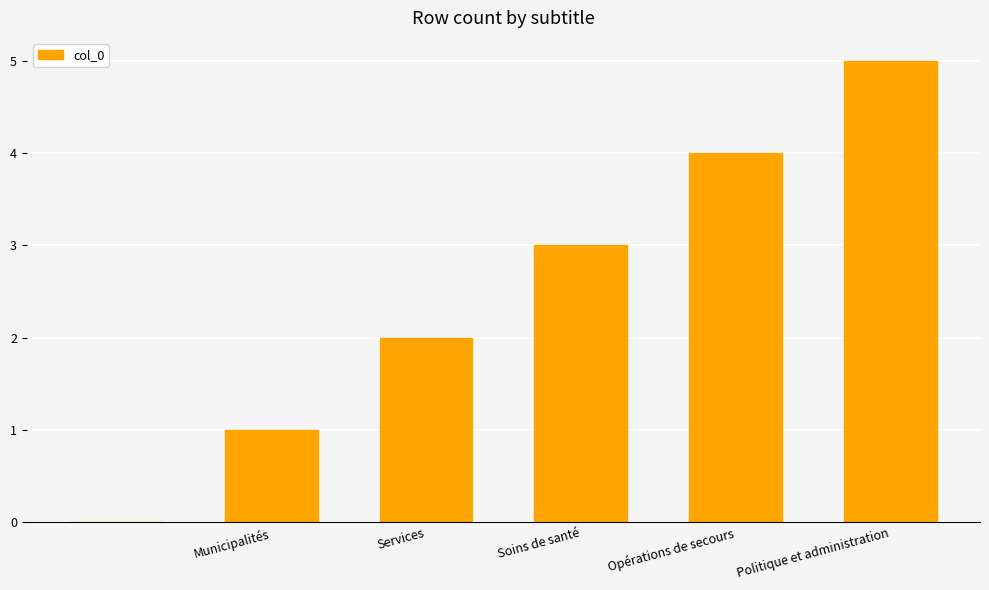

What is the sum of all values?

15